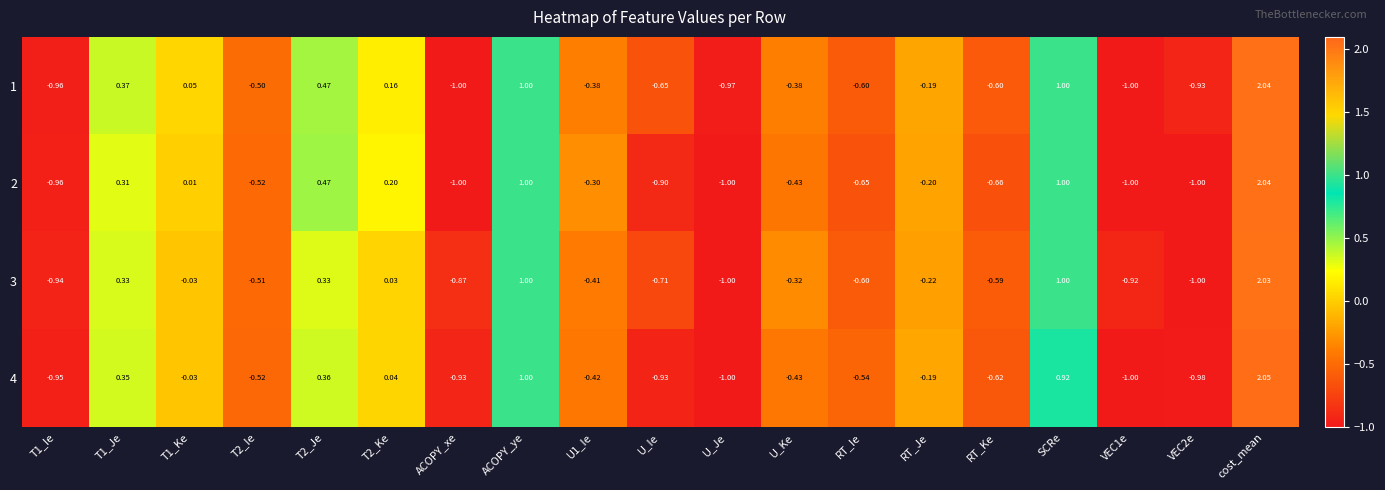

Which category has the highest value across all series?

cost_mean